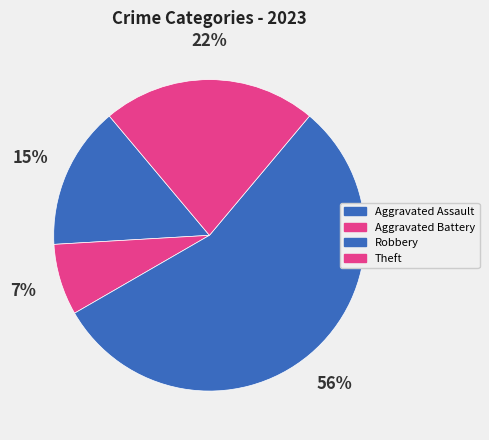

Between Robbery and Aggravated Assault, which is larger?

Robbery